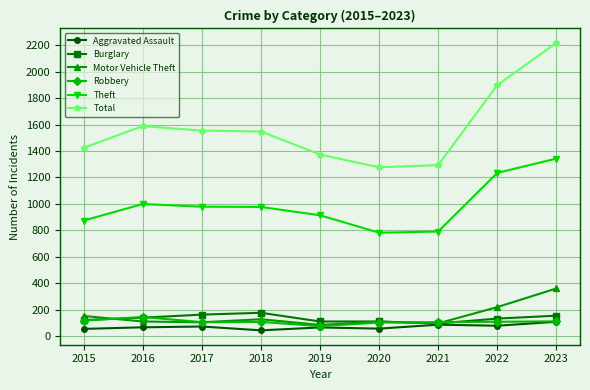

In Aggravated Assault, how many points are higher than both neighbors (excluding endpoints)?

3